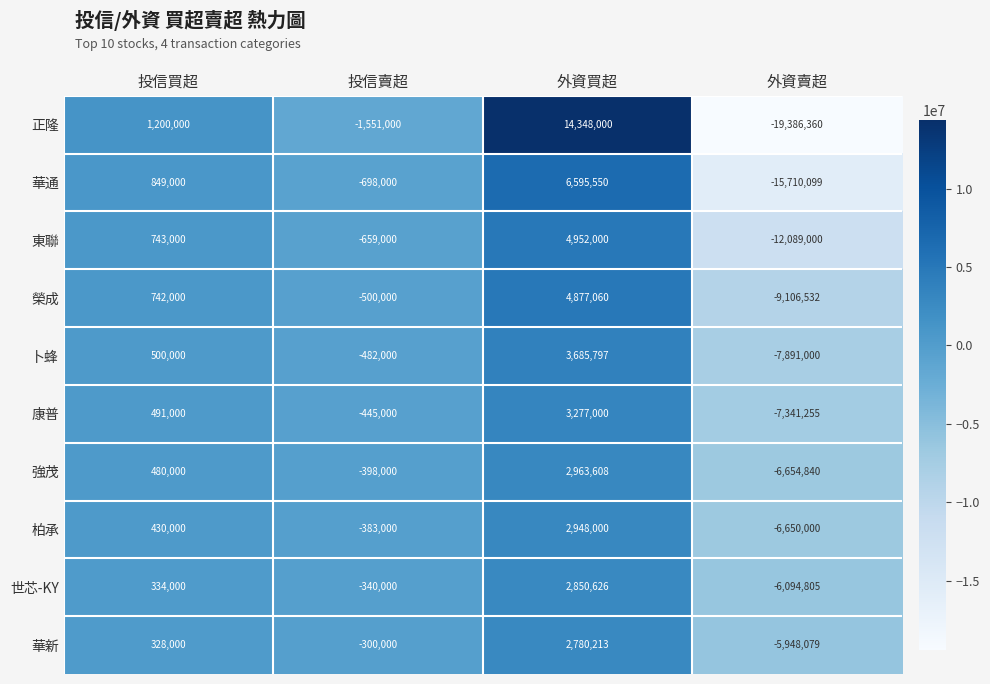

Which series has the largest total across all categories?

華新